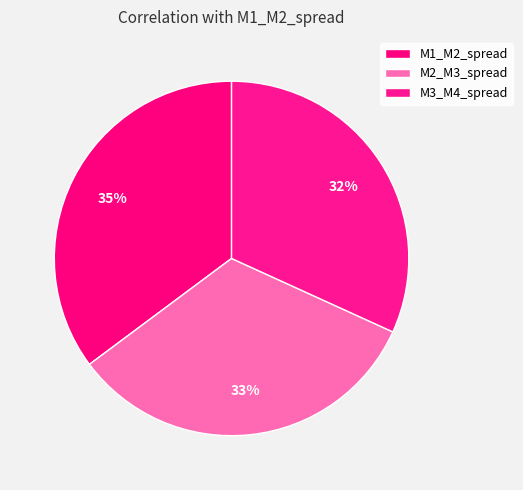

To the nearest percent, what is the difference between the M3_M4_spread and M1_M2_spread slice percentages?

3%